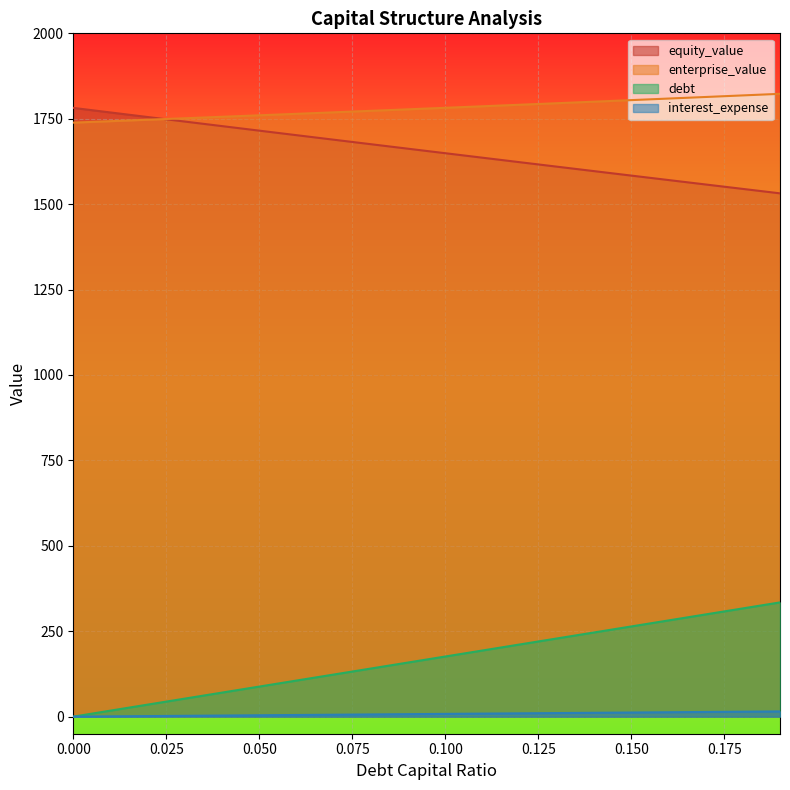

What is the difference between the maximum and minimum values in the enterprise_value series?

84.3